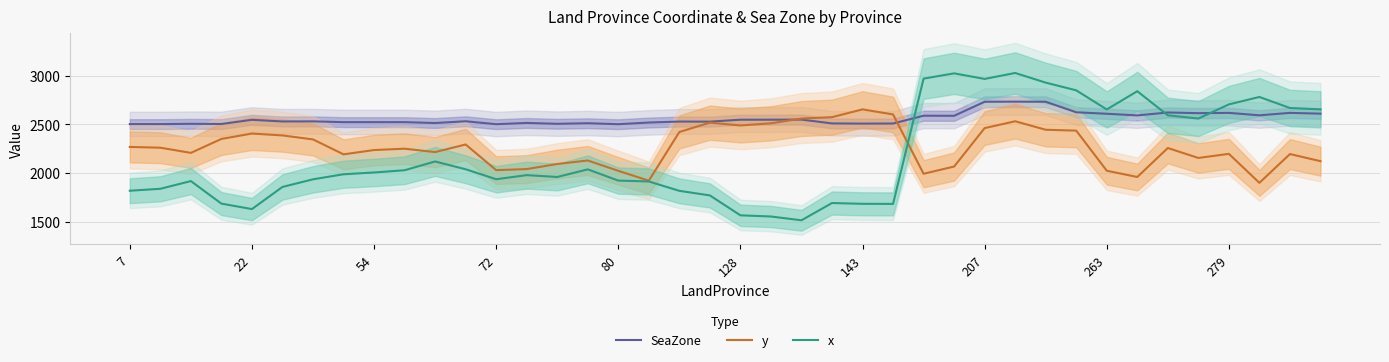

The SeaZone series shows 2527 at 19. True or false?

True